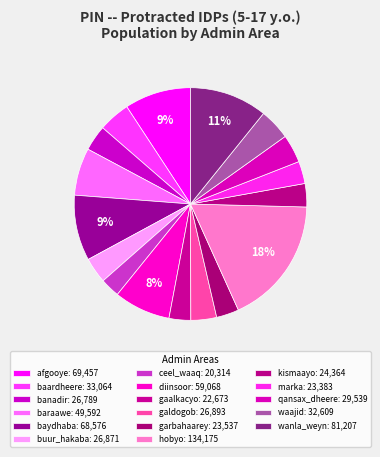

Which has a higher value, afgooye or waajid?

afgooye